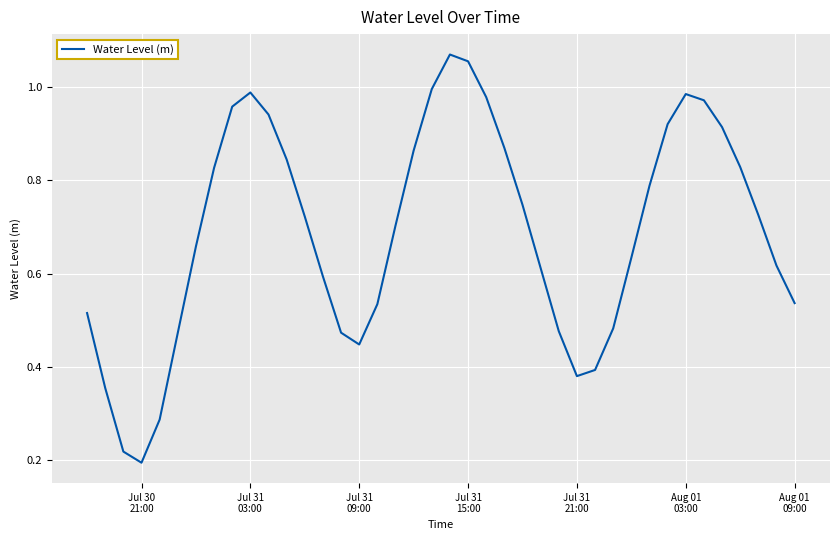

Where is the data nearest to the value 0?

Jul 30
21:00